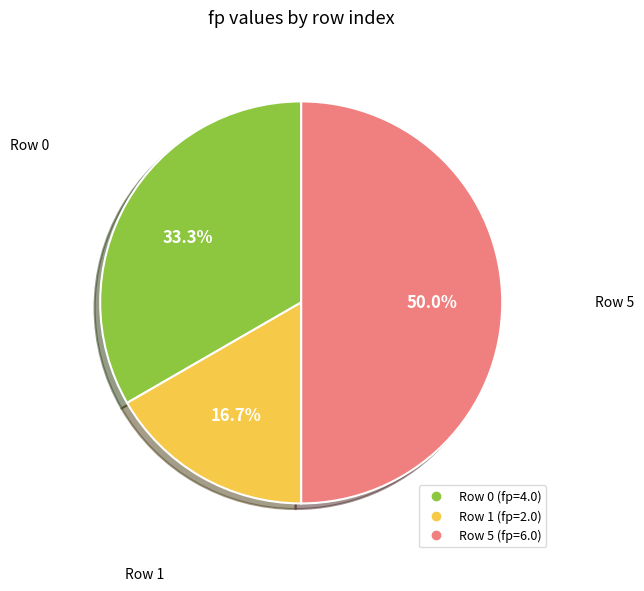

How many segments does this pie chart have?

3